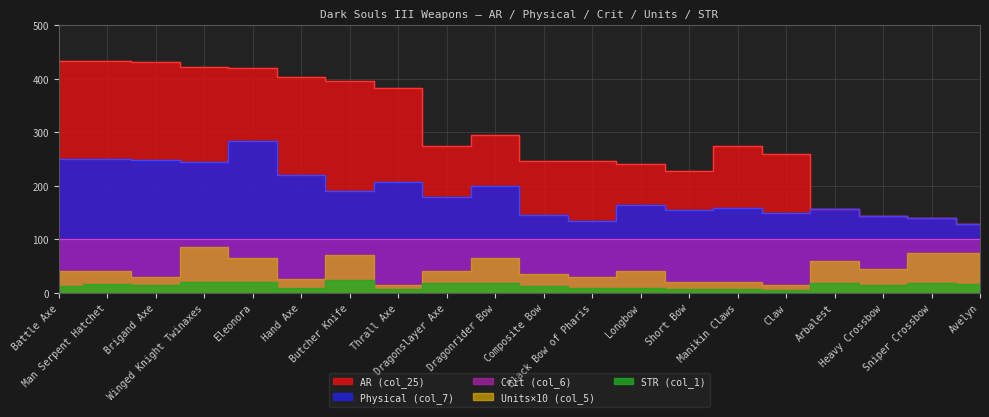

How many interior local peaks does the AR (col_25) series have?

2